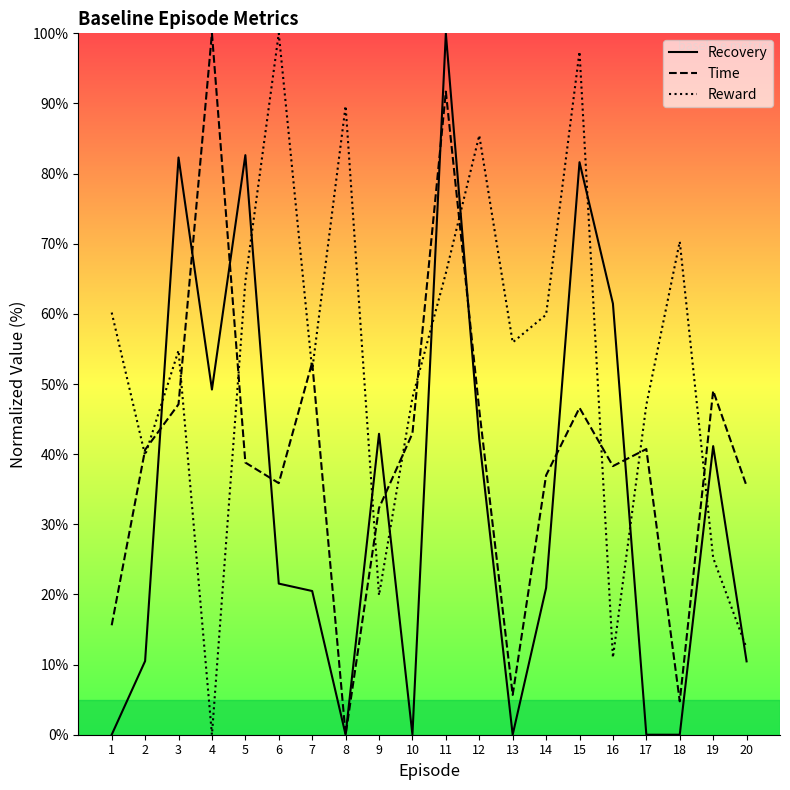

Reading right to left, list all the values displayed in this chart.

Recovery: 20=10.5	19=41.1	18=0.0	17=0.0	16=61.5	15=81.6	14=20.9	13=0.0	12=42.2	11=100.0	10=0.0	9=42.9	8=0.0	7=20.5	6=21.5	5=82.6	4=49.2	3=82.3	2=10.5	1=0.0
Time: 20=35.5	19=49.0	18=4.8	17=40.7	16=38.3	15=46.6	14=37.0	13=5.7	12=46.3	11=91.7	10=43.0	9=32.3	8=0.0	7=53.1	6=35.9	5=38.8	4=100.0	3=47.1	2=40.6	1=15.6
Reward: 20=12.3	19=25.2	18=70.3	17=47.0	16=11.0	15=97.4	14=59.9	13=55.9	12=85.5	11=65.8	10=48.0	9=19.9	8=89.6	7=52.0	6=100.0	5=64.6	4=0.0	3=54.8	2=39.8	1=60.2